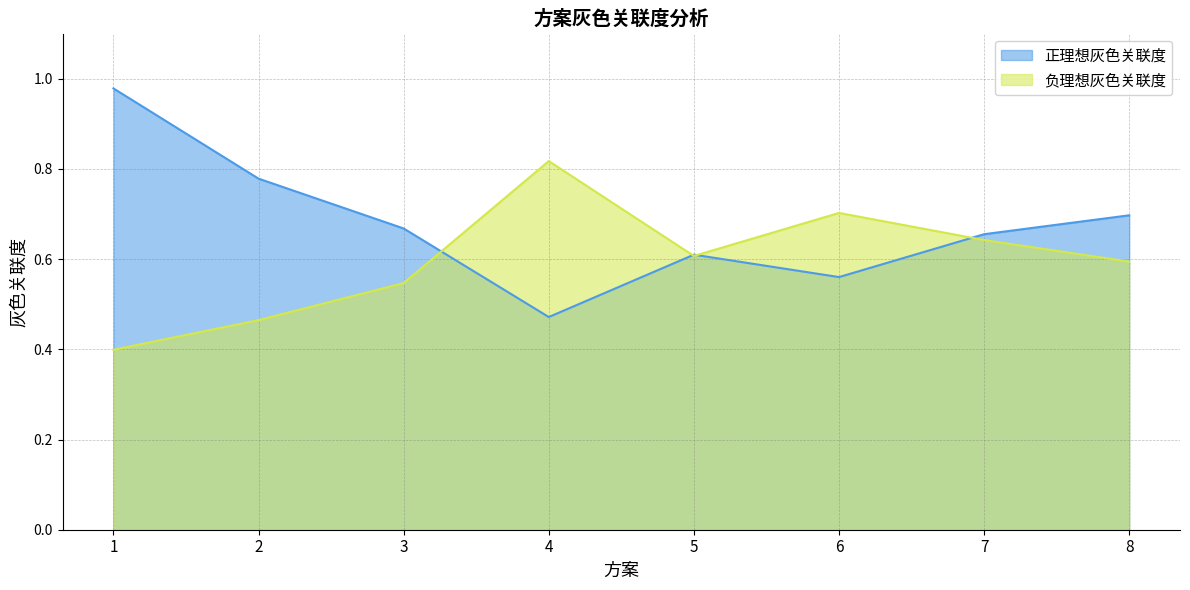

How many 负理想灰色关联度 values are between 0 and 1?

8